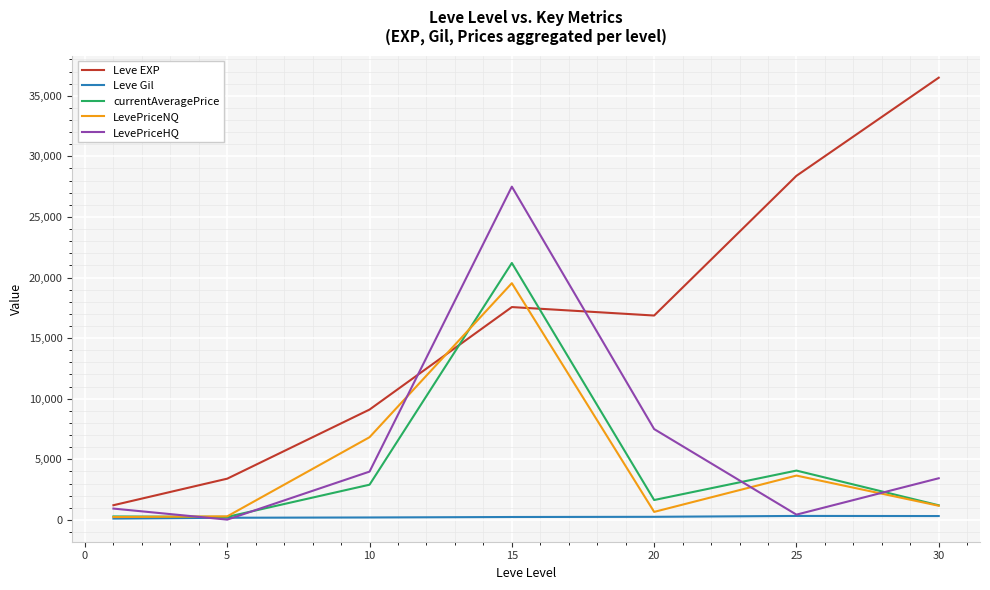

Which series has the largest total across all categories?

Leve EXP